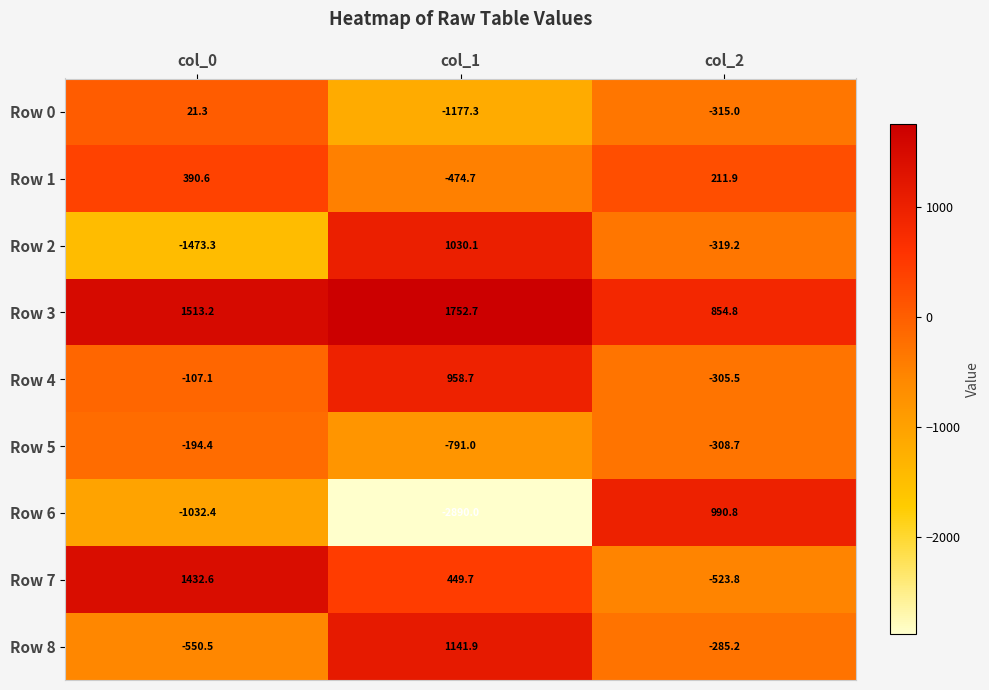

What is the sum of all Row 8 values?

306.2